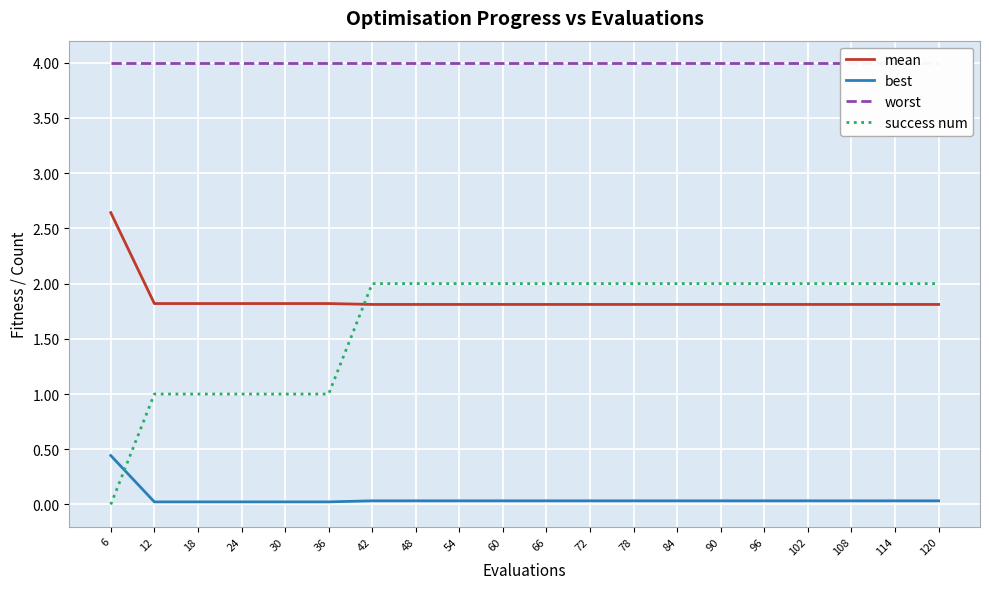

Reading right to left, extract all data points from this chart.

mean: 120=1.8	114=1.8	108=1.8	102=1.8	96=1.8	90=1.8	84=1.8	78=1.8	72=1.8	66=1.8	60=1.8	54=1.8	48=1.8	42=1.8	36=1.8	30=1.8	24=1.8	18=1.8	12=1.8	6=2.6
best: 120=0.0	114=0.0	108=0.0	102=0.0	96=0.0	90=0.0	84=0.0	78=0.0	72=0.0	66=0.0	60=0.0	54=0.0	48=0.0	42=0.0	36=0.0	30=0.0	24=0.0	18=0.0	12=0.0	6=0.4
worst: 120=4.0	114=4.0	108=4.0	102=4.0	96=4.0	90=4.0	84=4.0	78=4.0	72=4.0	66=4.0	60=4.0	54=4.0	48=4.0	42=4.0	36=4.0	30=4.0	24=4.0	18=4.0	12=4.0	6=4.0
success num: 120=2.0	114=2.0	108=2.0	102=2.0	96=2.0	90=2.0	84=2.0	78=2.0	72=2.0	66=2.0	60=2.0	54=2.0	48=2.0	42=2.0	36=1.0	30=1.0	24=1.0	18=1.0	12=1.0	6=0.0